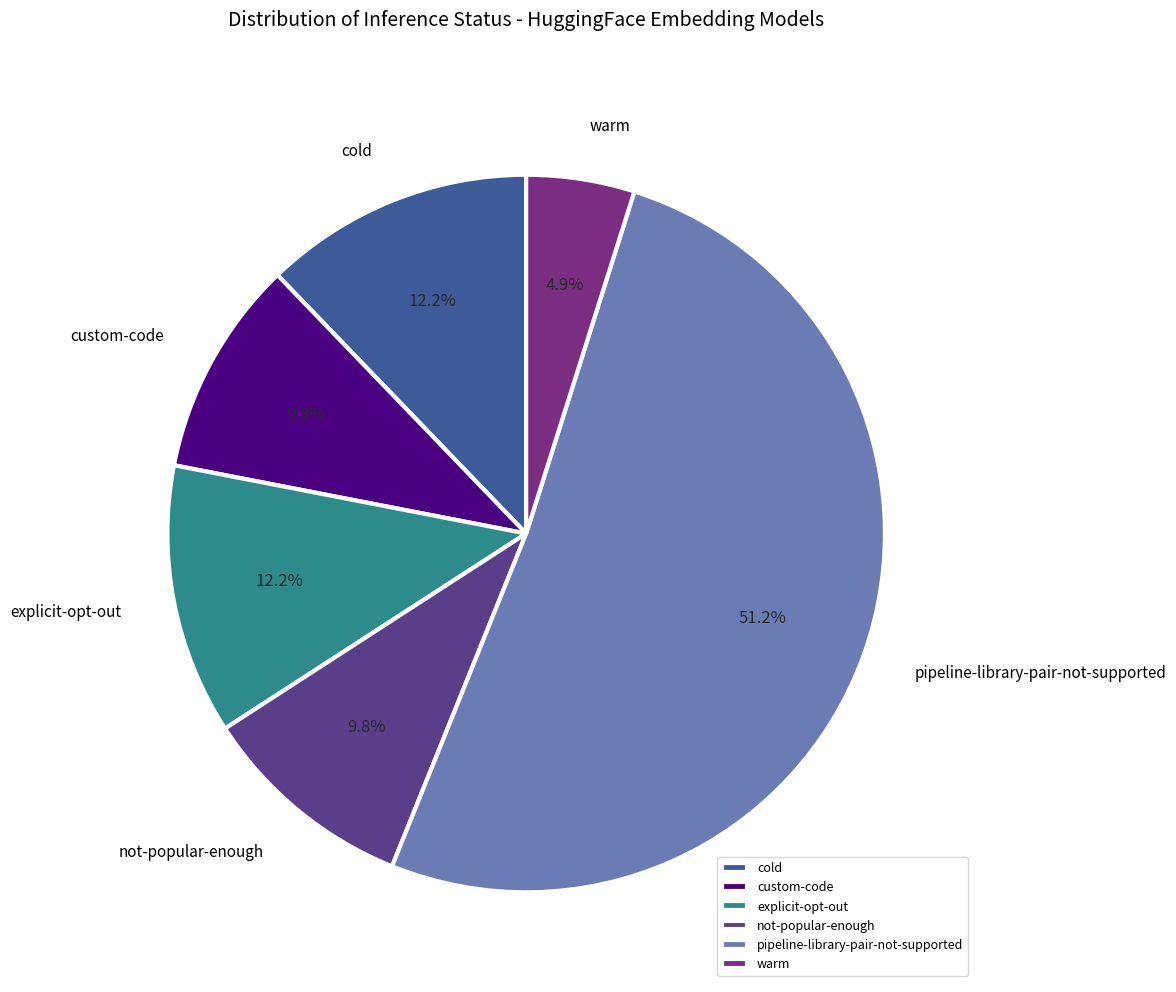

Is not-popular-enough the majority of the pie?

No